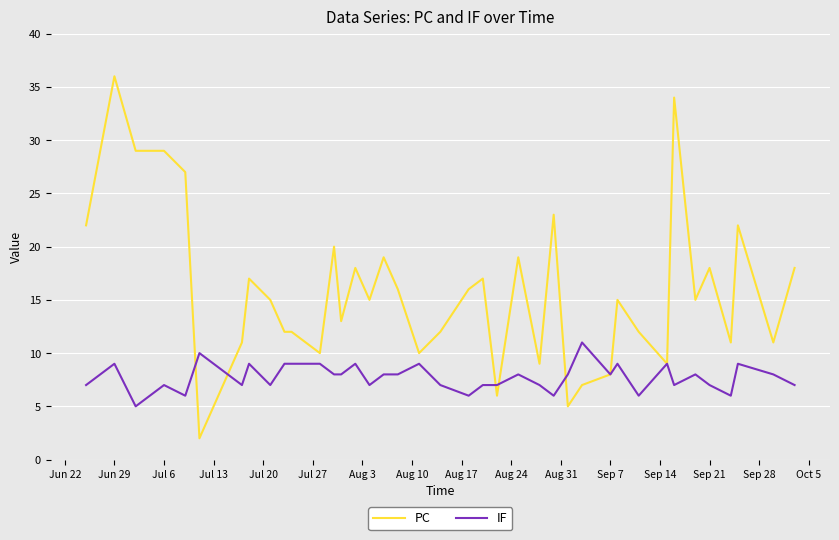

What are all the series names shown in the legend?

PC, IF